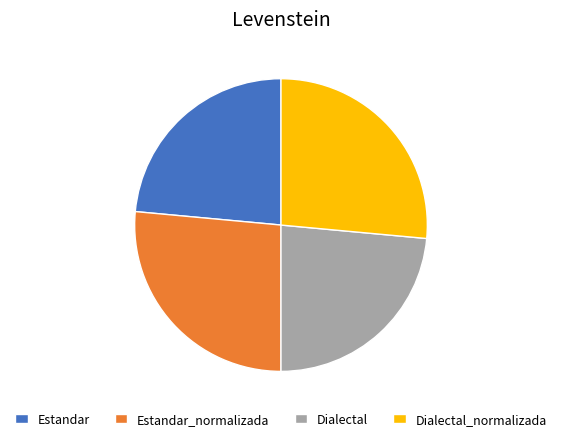

Is Estandar the majority of the pie?

No